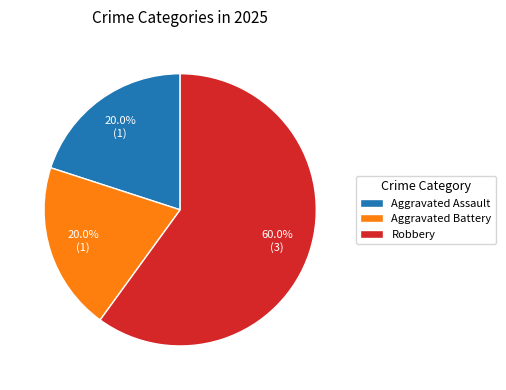

Is the sum of Aggravated Battery and Aggravated Assault greater than half?

No